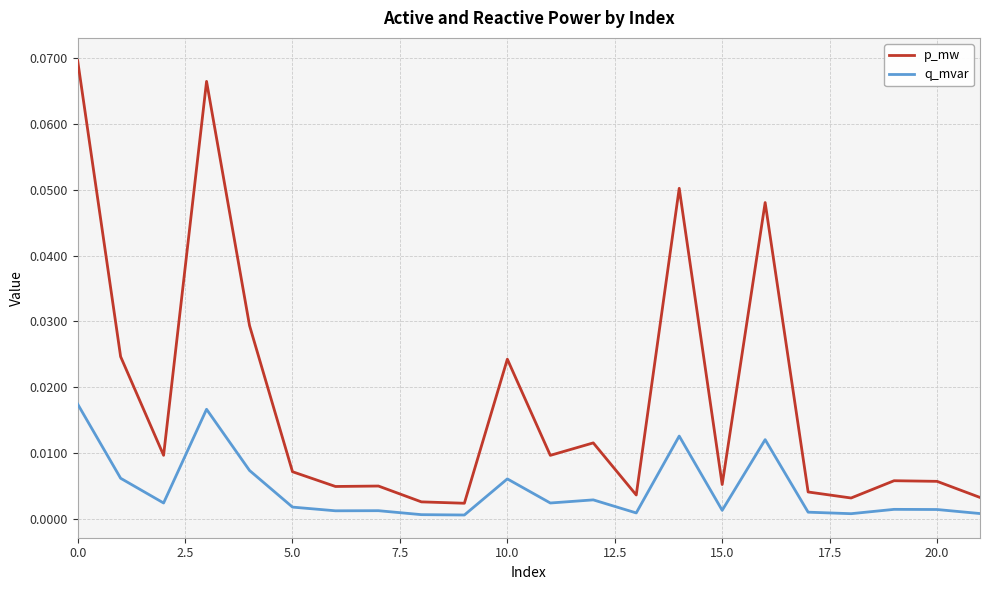

Rank the series by their maximum value, from lowest to highest.

q_mvar, p_mw